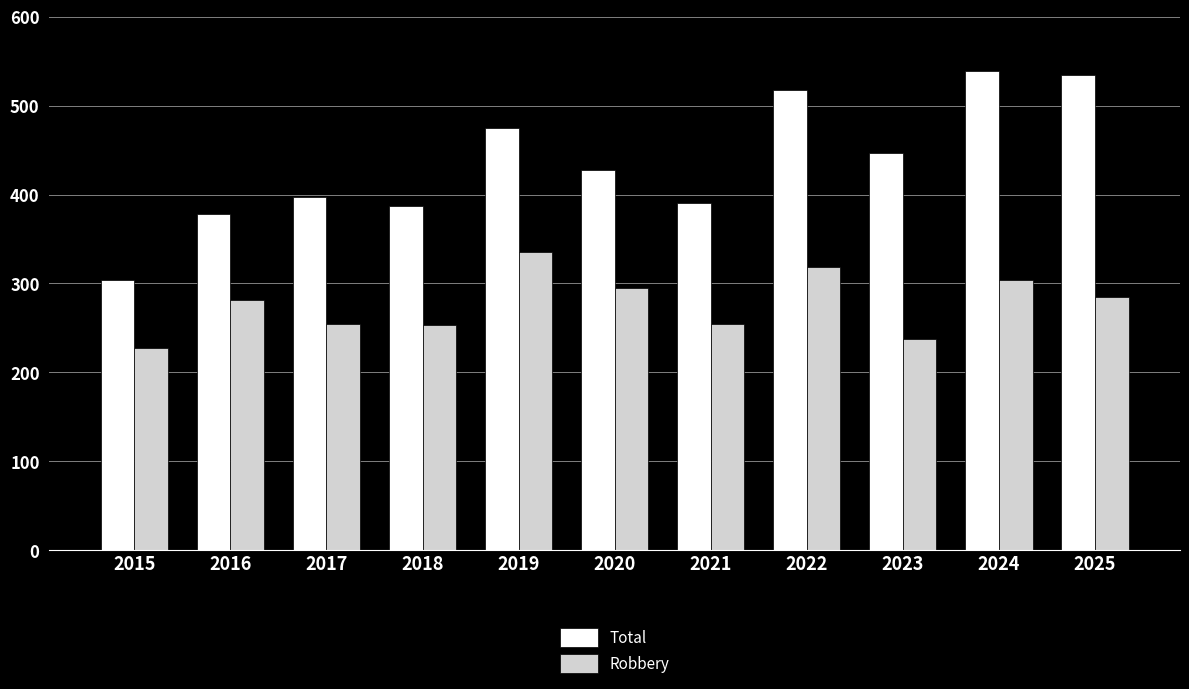

What is the lowest value of the Total series?

304